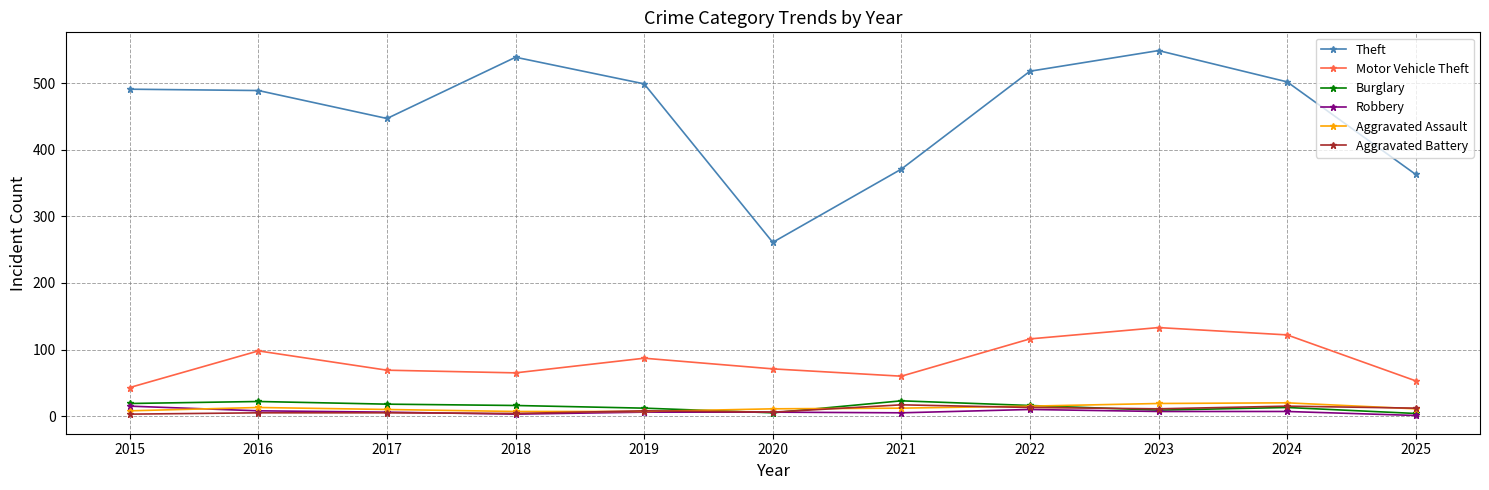

True or false: Burglary has more than 2 points higher than both neighbors.

True